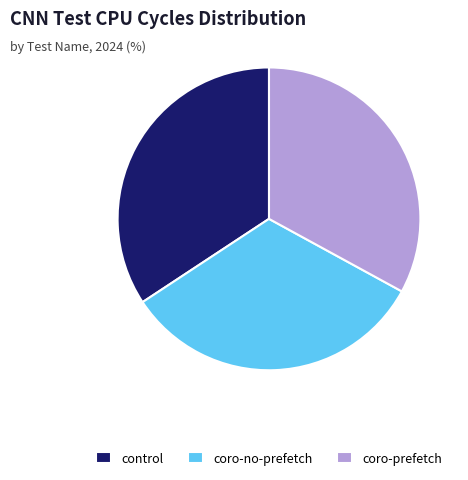

Does coro-no-prefetch represent more than half of the total?

No